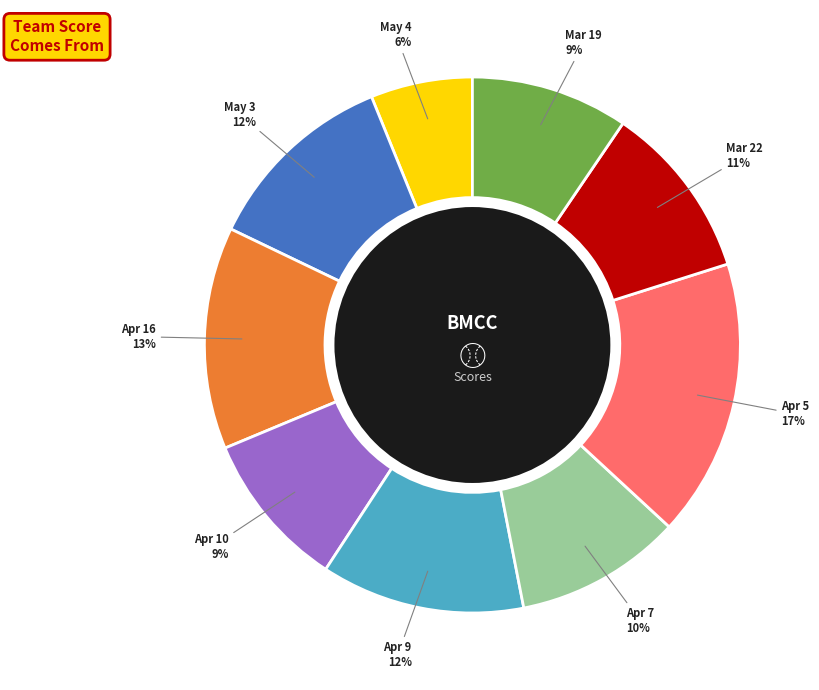

To the nearest percent, what portion does Apr 7 represent?

10%